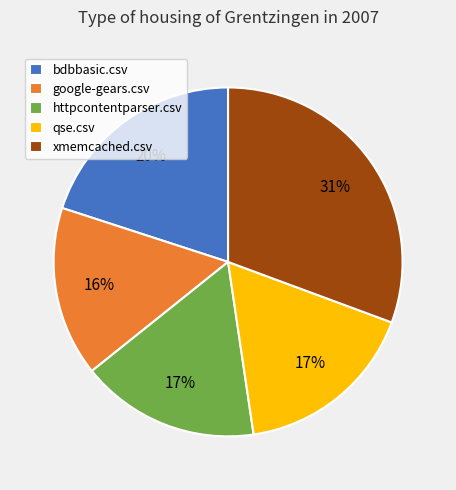

To the nearest percent, what is the difference between the httpcontentparser.csv and bdbbasic.csv slice percentages?

3%